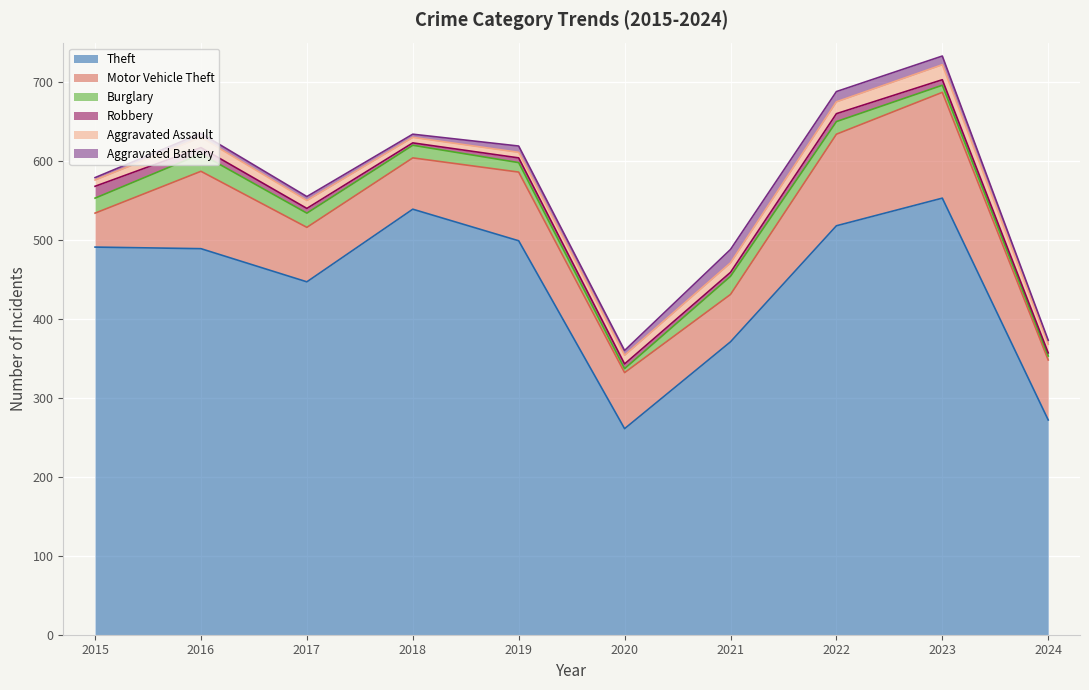

How many lines are shown in the chart?

6